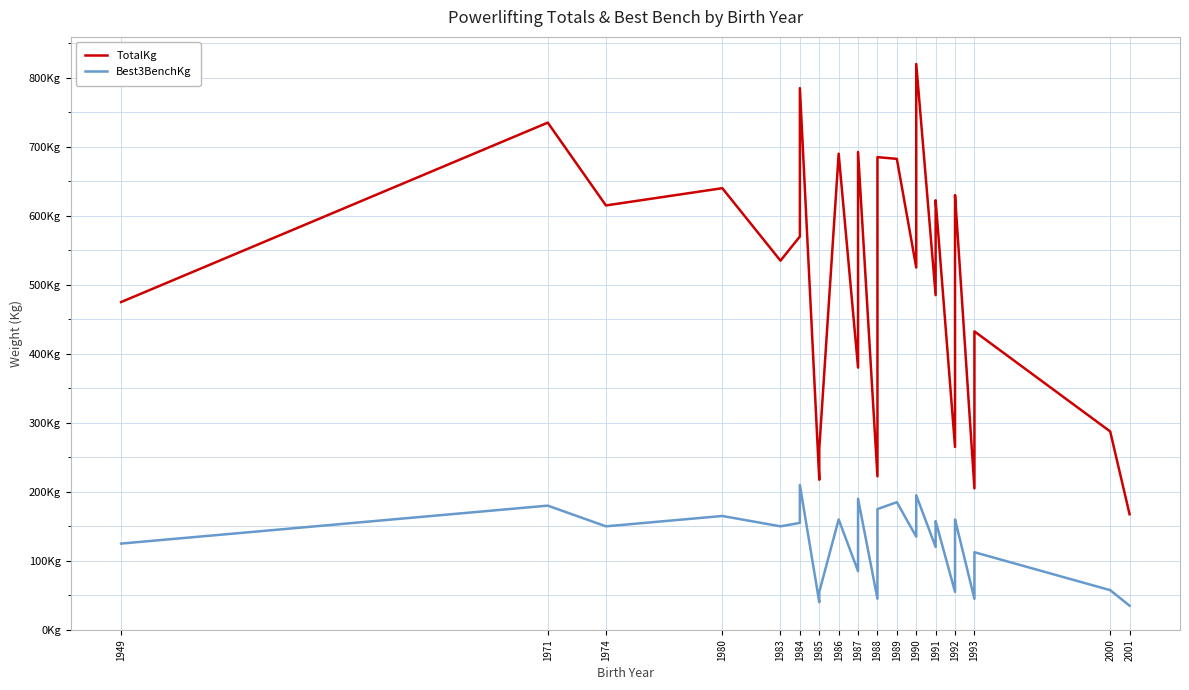

How many data points does each series have?

34